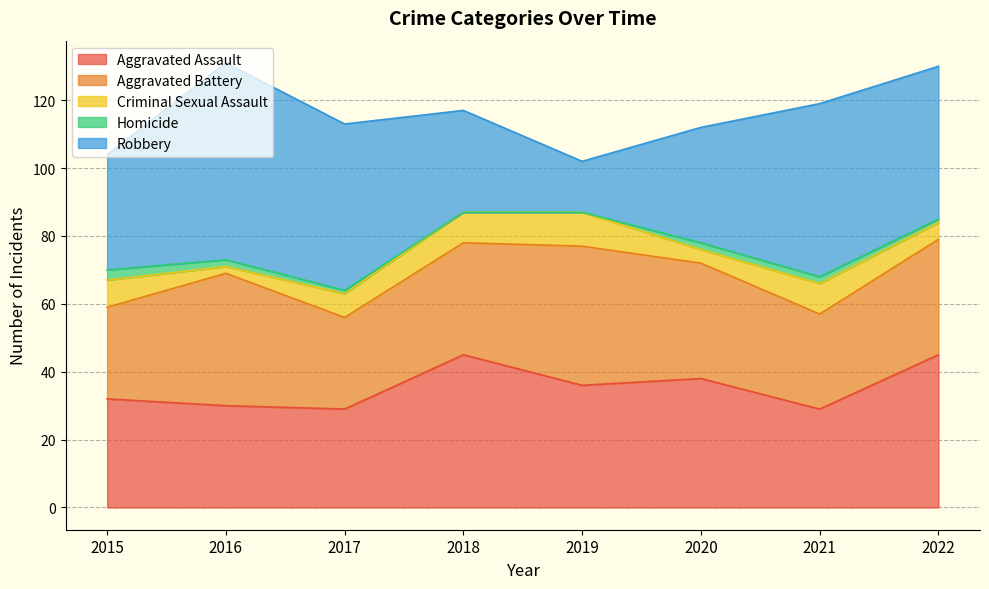

True or false: Robbery and Homicide cross at least once.

False